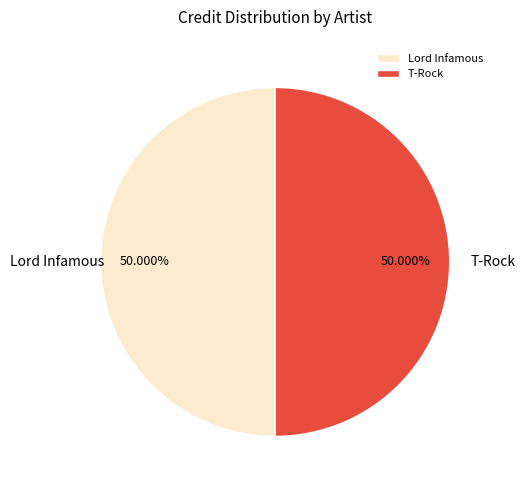

True or false: Lord Infamous accounts for 44% of the total.

False